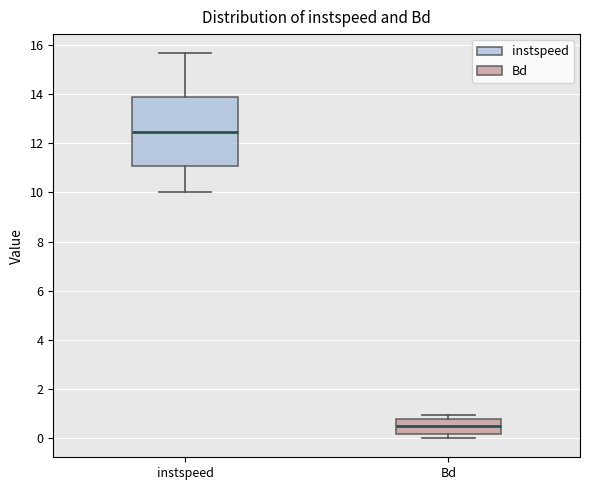

Where does the upper whisker of the box for instspeed end on the y-axis? The values are not printed on the chart, so give them approximately, as read against the axis.

15.6